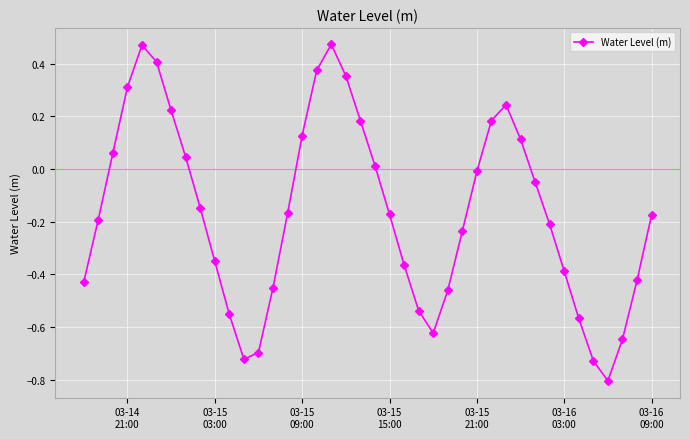

What is the sum of all values?

-6.5